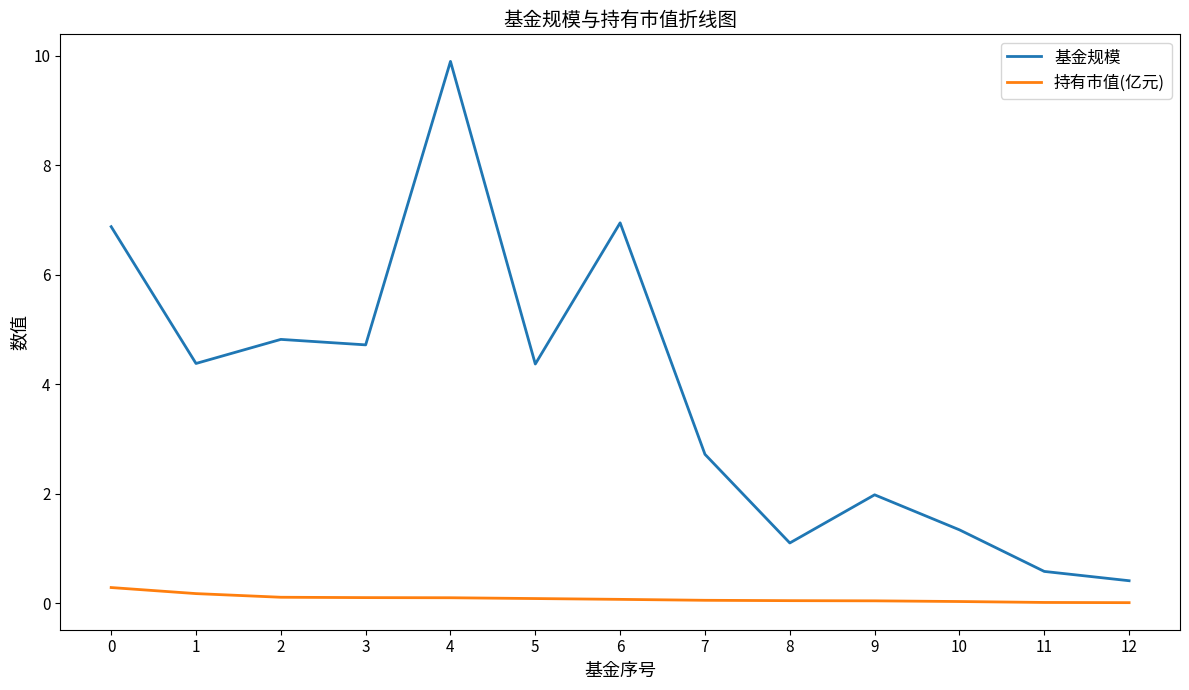

Which series changed the most between 1 and 3?

基金规模